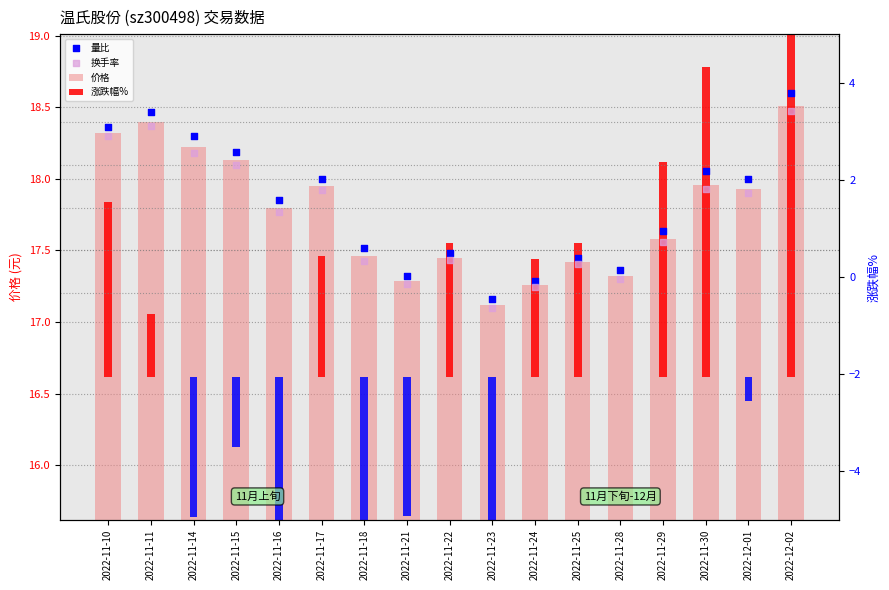

What are all the series names shown in the legend?

价格, 涨跌幅%, 量比, 换手率